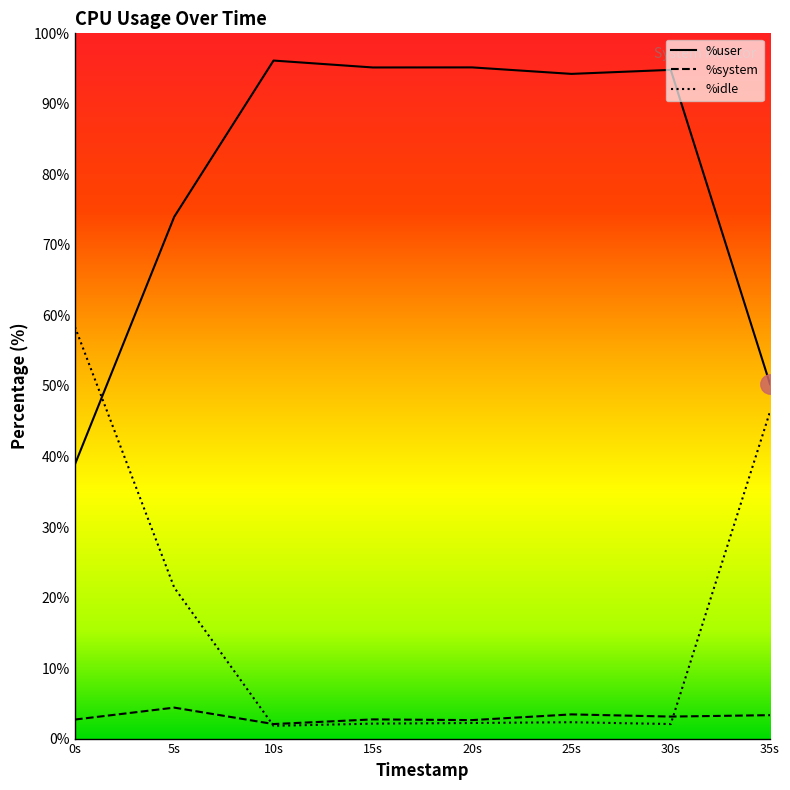

What is the value of the %user point at the 8th from the left?

50.2